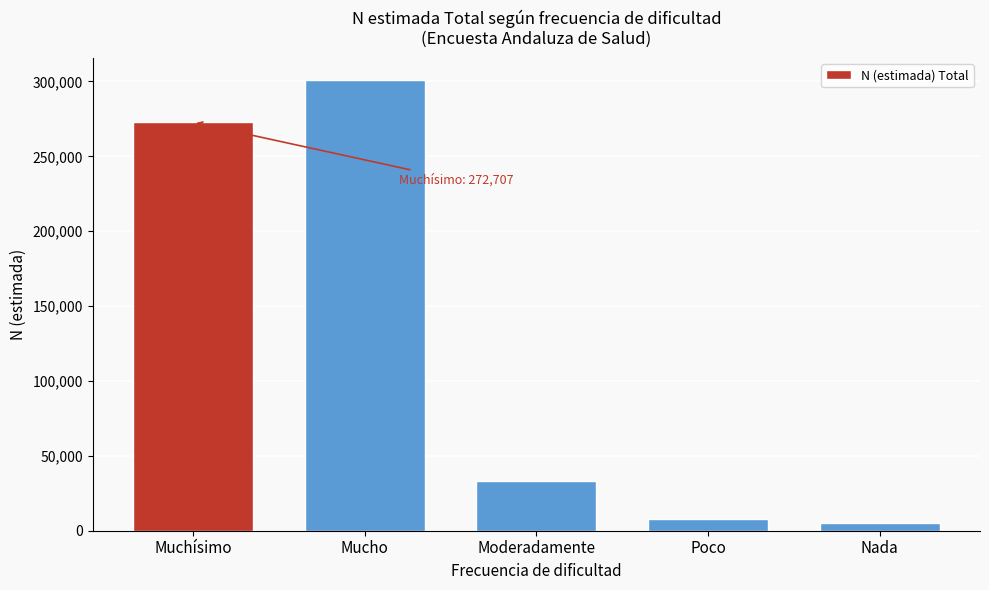

Reading left to right, list all the values displayed in this chart.

Muchísimo=272707	Mucho=300783	Moderadamente=33081	Poco=8051	Nada=5172